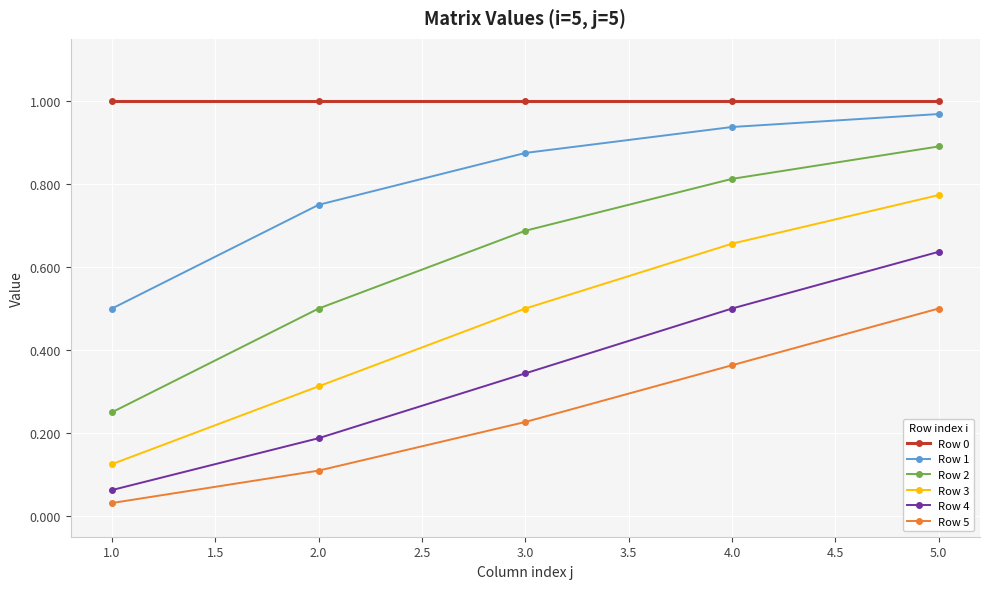

What is the sum of all Row 4 values?

1.7